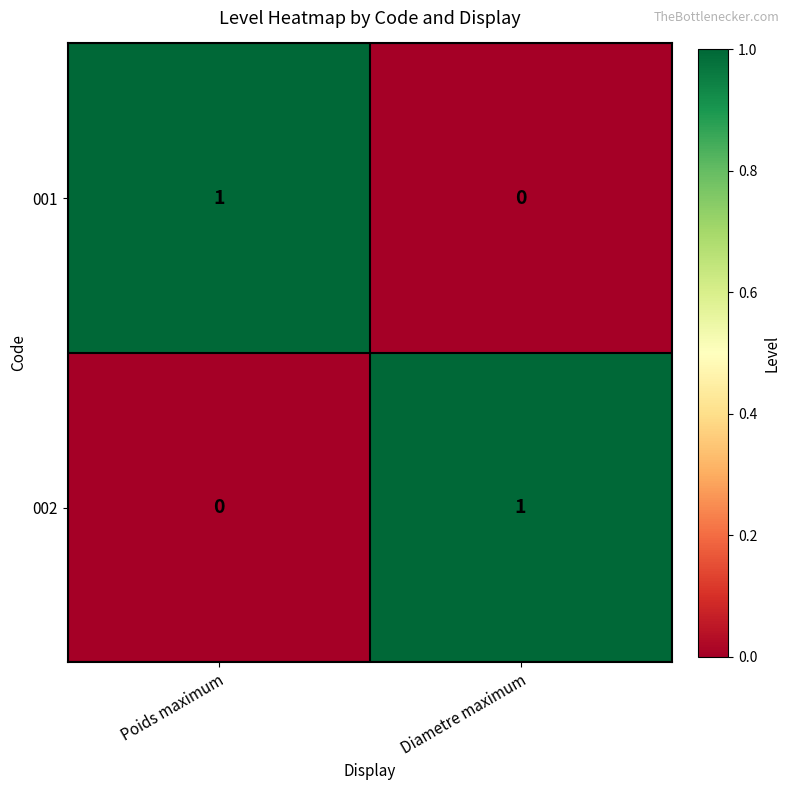

Rank the categories by 002 value from lowest to highest.

Poids maximum, Diametre maximum